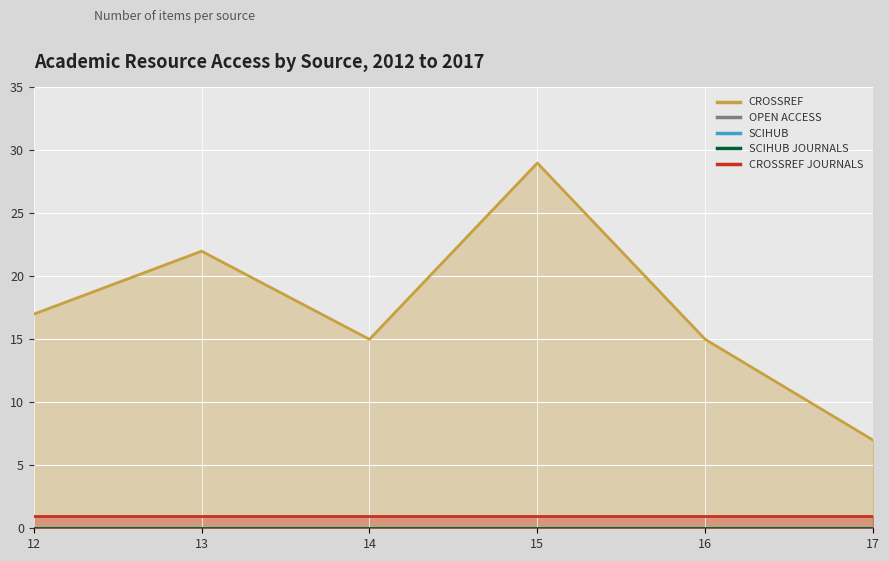

Between 2016 and 2013, which is larger?

2013